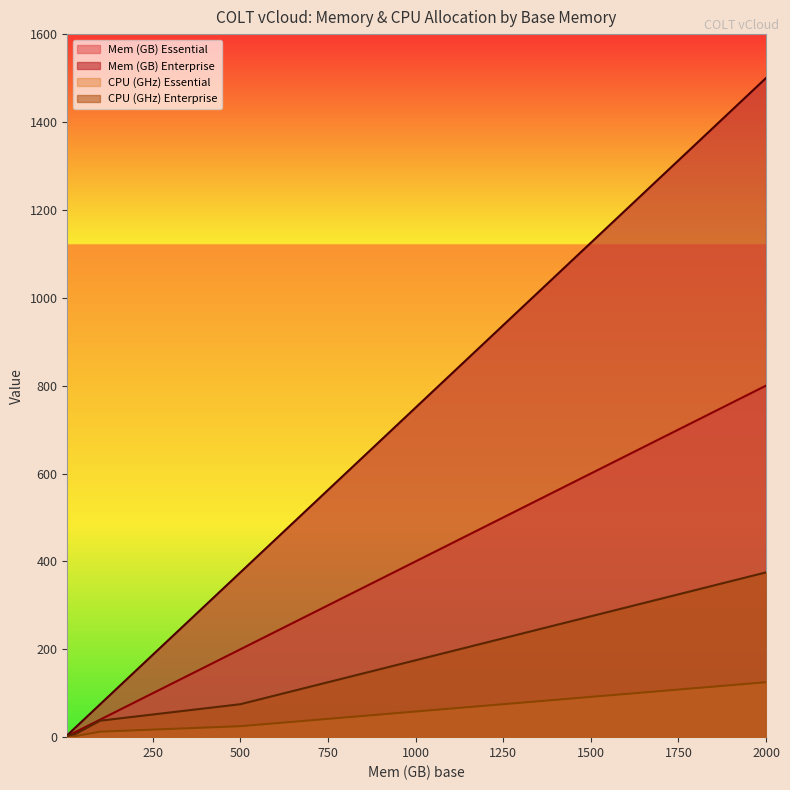

At which label does CPU (GHz) Enterprise first exceed 37?

100